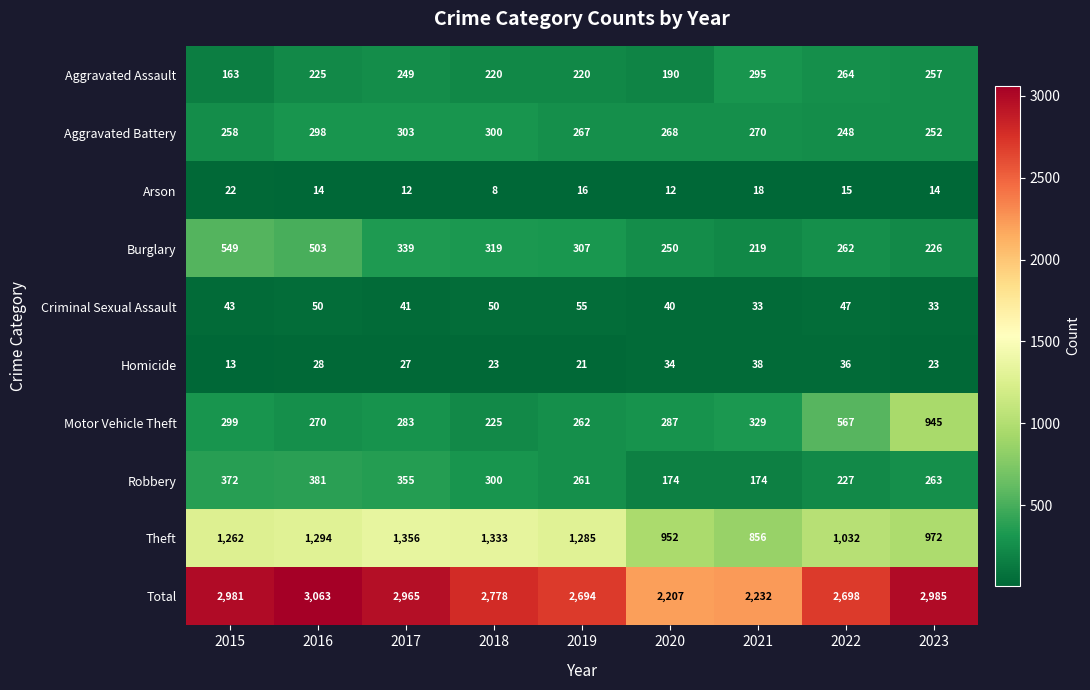

Which category has the highest value in the Robbery series?

2016